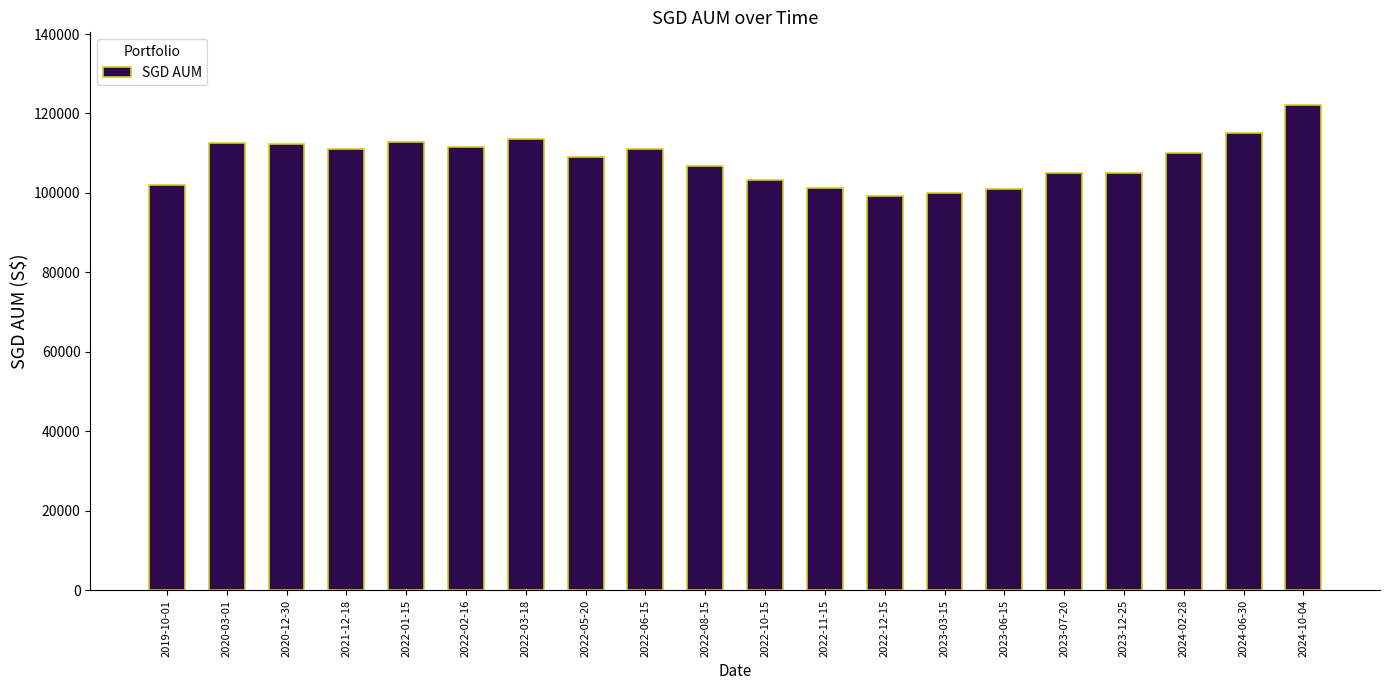

What is the change in value from 2022-06-15 to 2023-12-25?

-5877.0